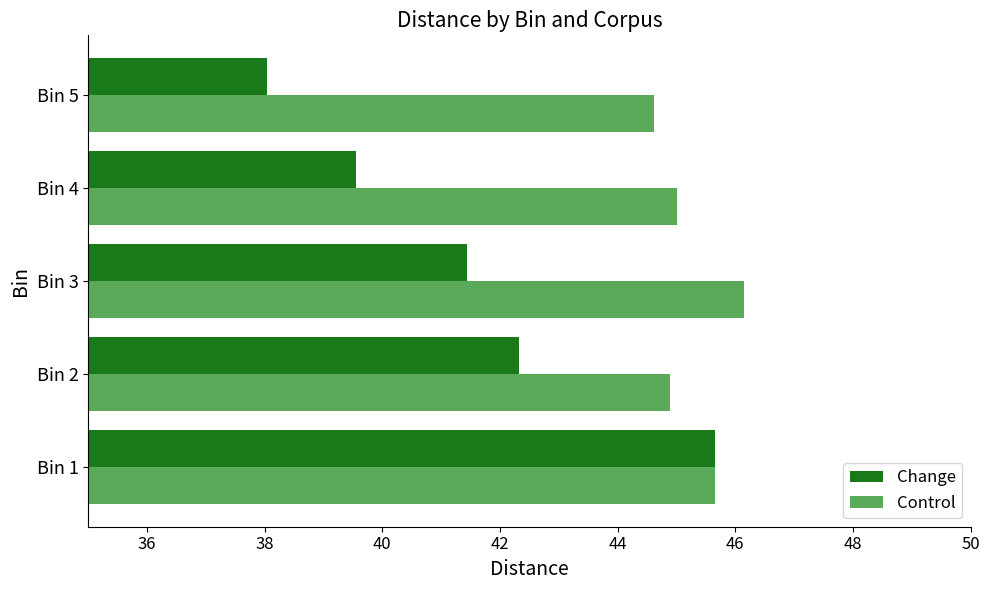

Which series changed the most between Bin 1 and Bin 2?

Change